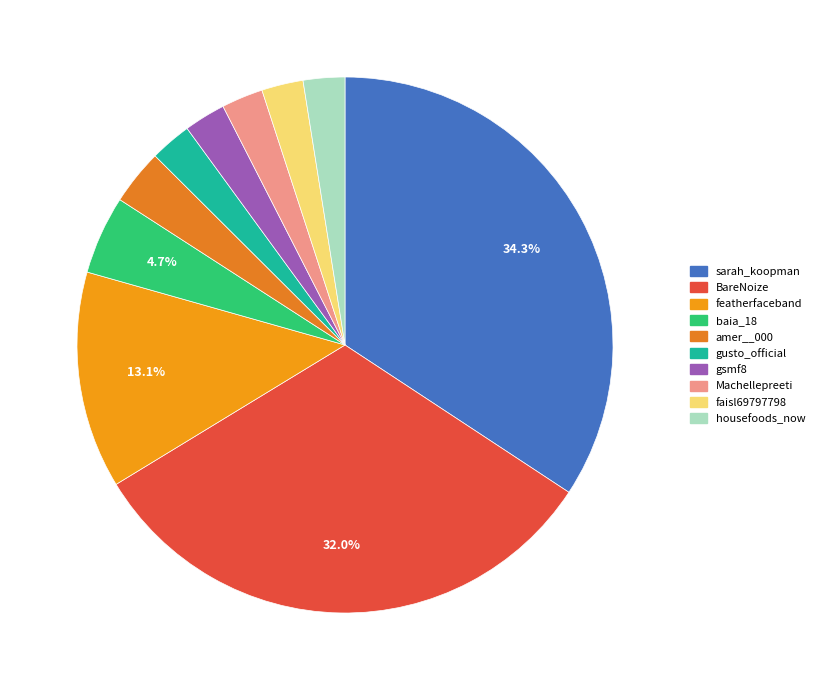

To the nearest percent, what is the difference between the largest and smallest slice percentages?

32%